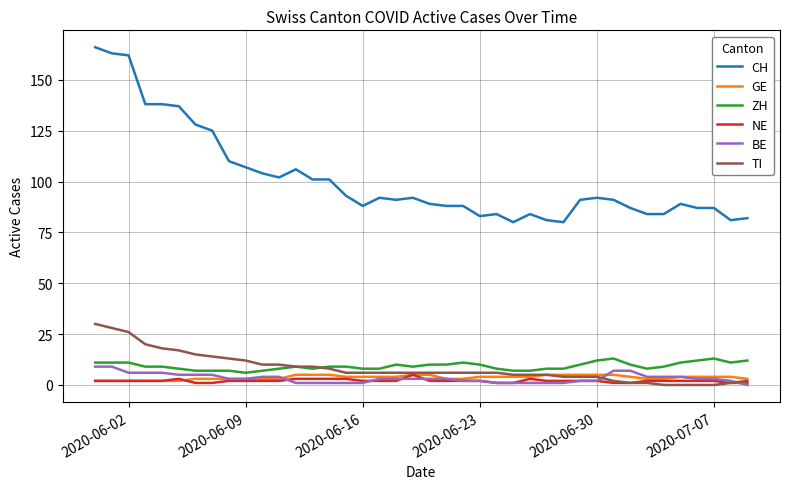

Which series has the widest spread of values?

CH